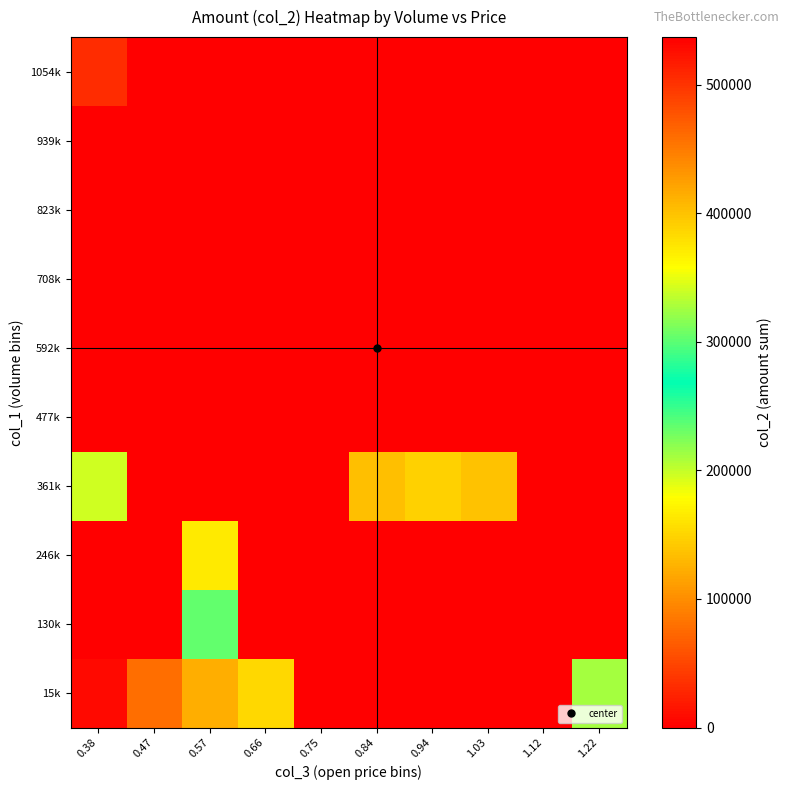

Reading left to right, what are all the values shown in this chart?

15k: 0.38=7600	0.47=77900	0.57=121880	0.66=152040	0.75=0	0.84=0	0.94=0	1.03=0	1.12=0	1.22=211400
130k: 0.38=0	0.47=0	0.57=234420	0.66=0	0.75=0	0.84=0	0.94=0	1.03=0	1.12=0	1.22=0
246k: 0.38=0	0.47=0	0.57=165200	0.66=0	0.75=0	0.84=0	0.94=0	1.03=0	1.12=0	1.22=0
361k: 0.38=340800	0.47=0	0.57=0	0.66=0	0.75=0	0.84=400920	0.94=389720	1.03=400080	1.12=0	1.22=0
477k: 0.38=0	0.47=0	0.57=0	0.66=0	0.75=0	0.84=0	0.94=0	1.03=0	1.12=0	1.22=0
592k: 0.38=0	0.47=0	0.57=0	0.66=0	0.75=0	0.84=0	0.94=0	1.03=0	1.12=0	1.22=0
708k: 0.38=0	0.47=0	0.57=0	0.66=0	0.75=0	0.84=0	0.94=0	1.03=0	1.12=0	1.22=0
823k: 0.38=0	0.47=0	0.57=0	0.66=0	0.75=0	0.84=0	0.94=0	1.03=0	1.12=0	1.22=0
939k: 0.38=0	0.47=0	0.57=0	0.66=0	0.75=0	0.84=0	0.94=0	1.03=0	1.12=0	1.22=0
1054k: 0.38=504800	0.47=537000	0.57=0	0.66=0	0.75=0	0.84=0	0.94=0	1.03=0	1.12=0	1.22=0